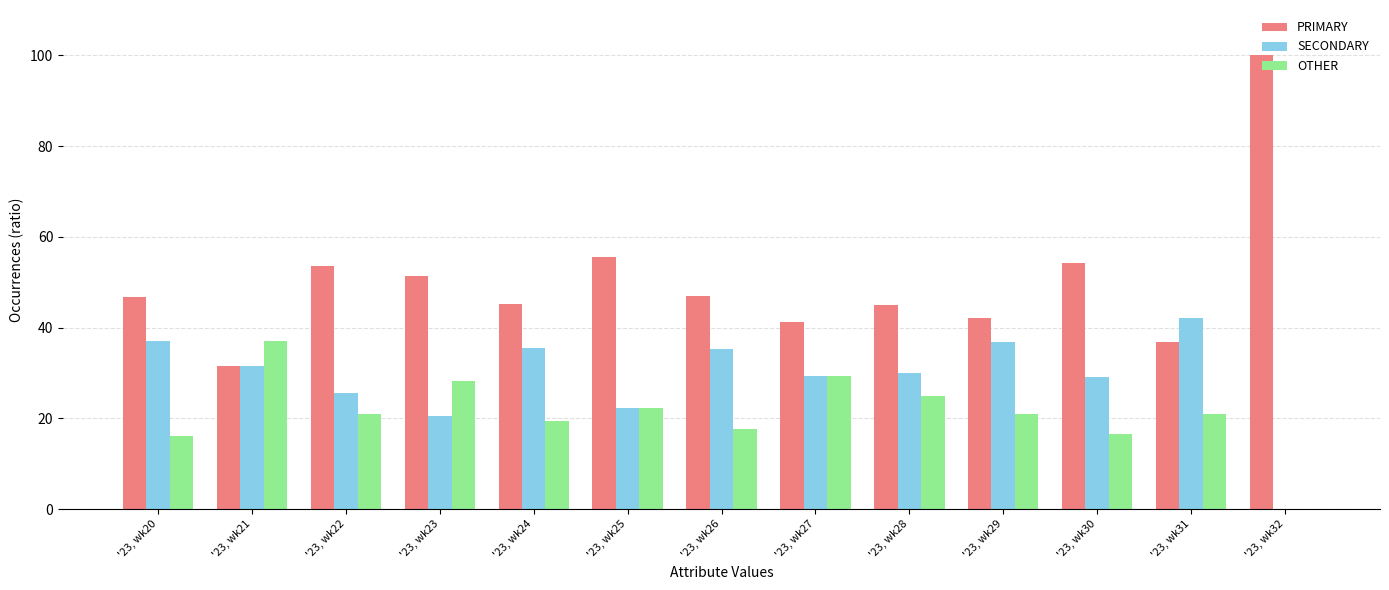

Which series changed the most between '23, wk24 and '23, wk27?

OTHER